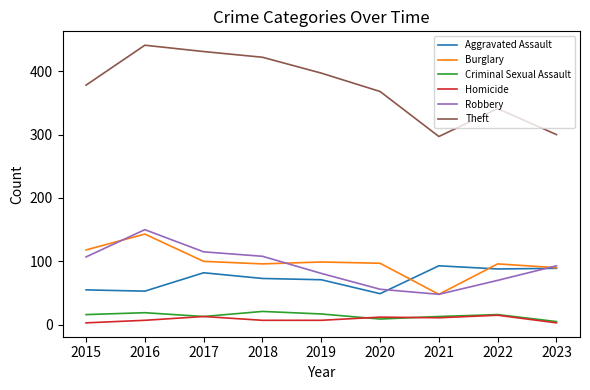

Is the value of Theft at 2021 greater than the value of Robbery at 2023?

Yes